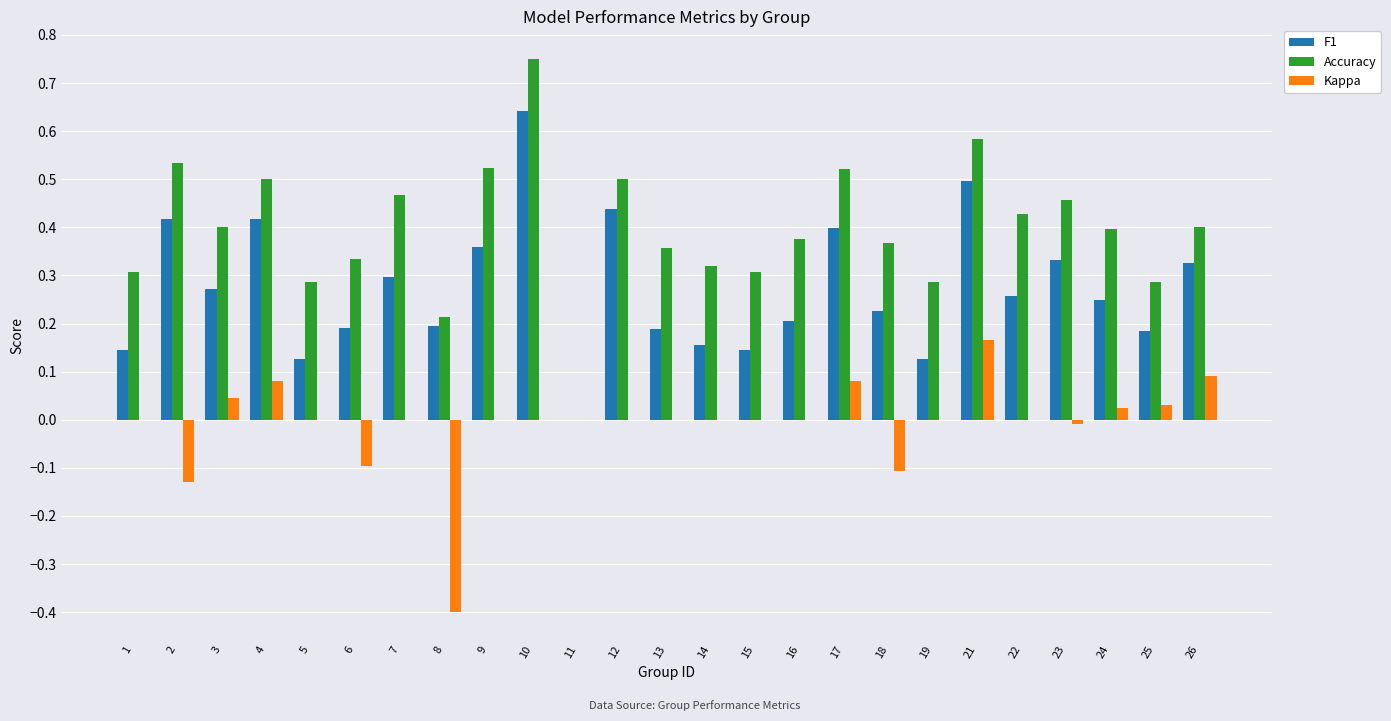

What are all the series names shown in the legend?

F1, Accuracy, Kappa